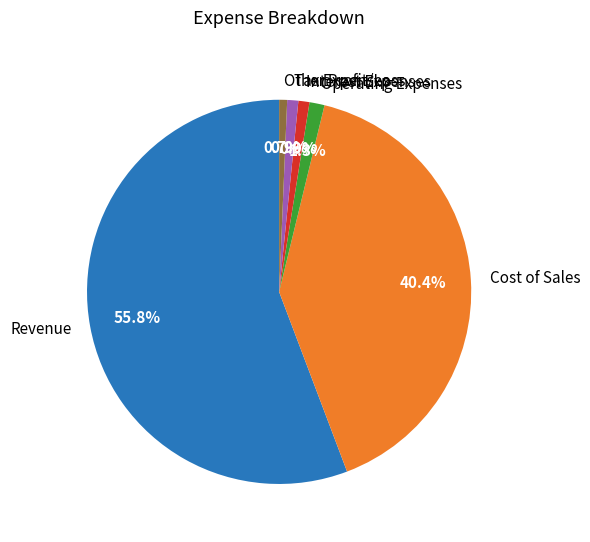

Does any single category account for the majority?

Yes